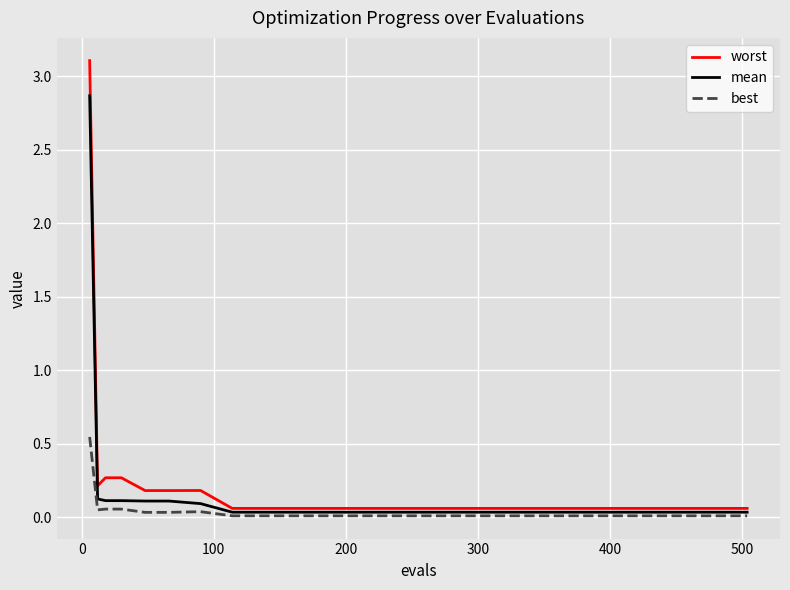

What is the maximum value for mean?

2.9